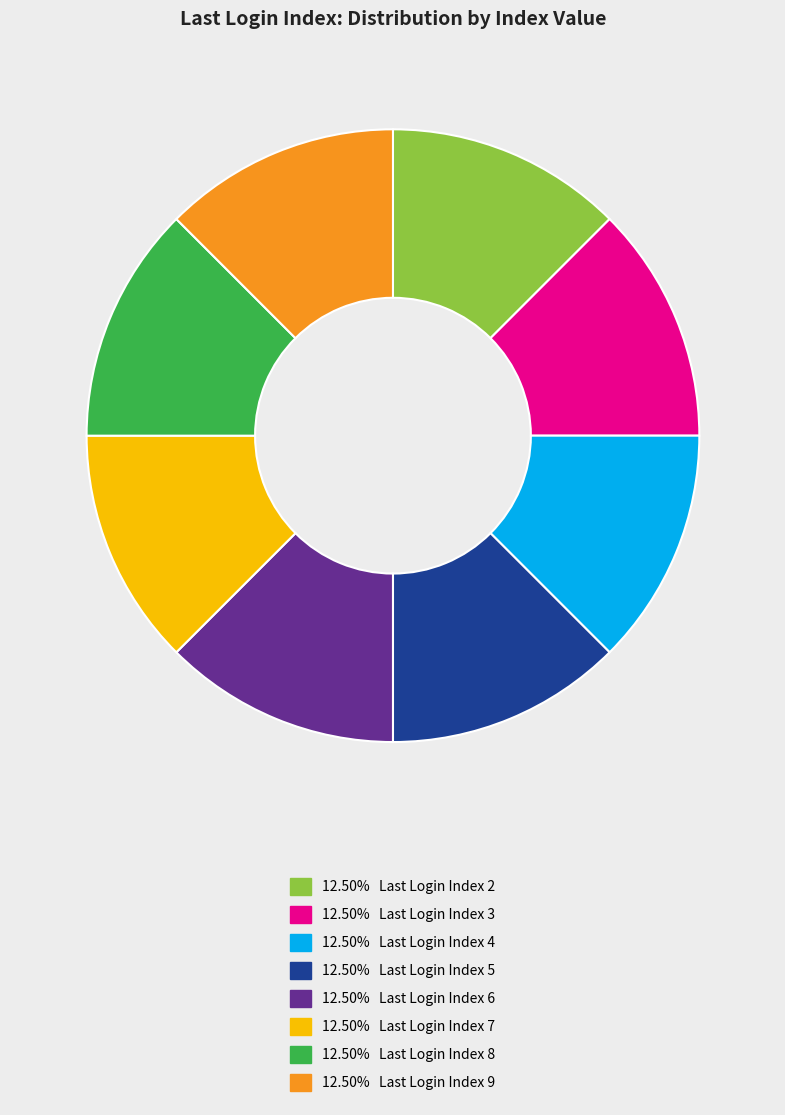

Does any single category account for the majority?

No